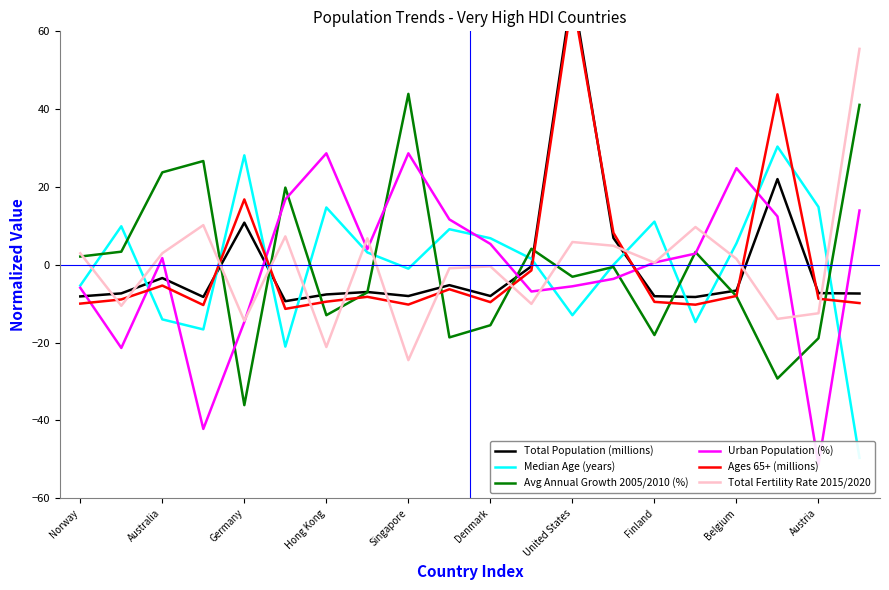

Which series has the widest spread of values?

Ages 65+ (millions)